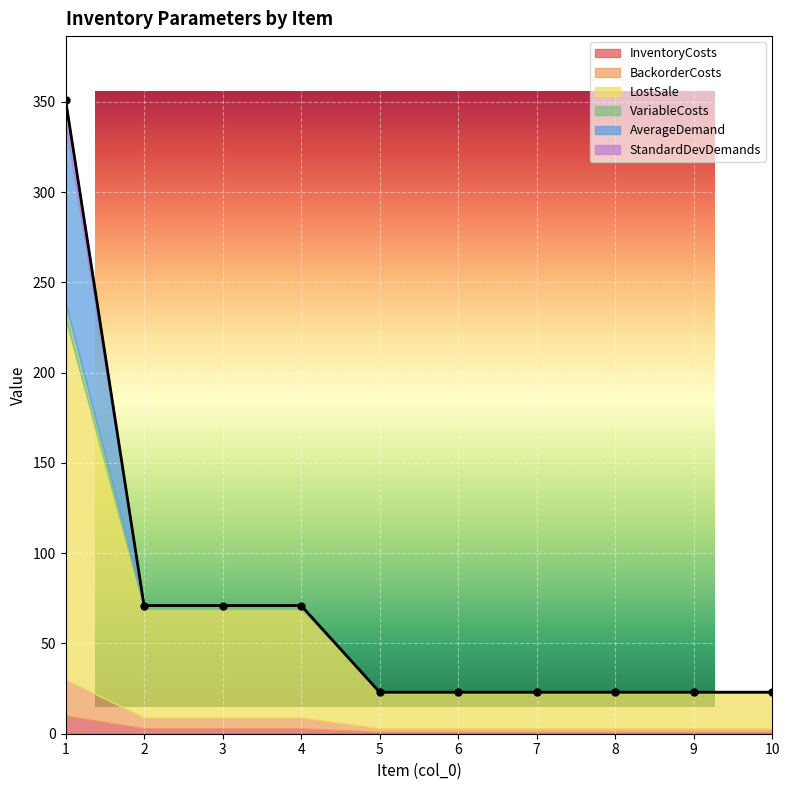

Is the value of VariableCosts at 1 greater than the value of StandardDevDemands at 6?

Yes